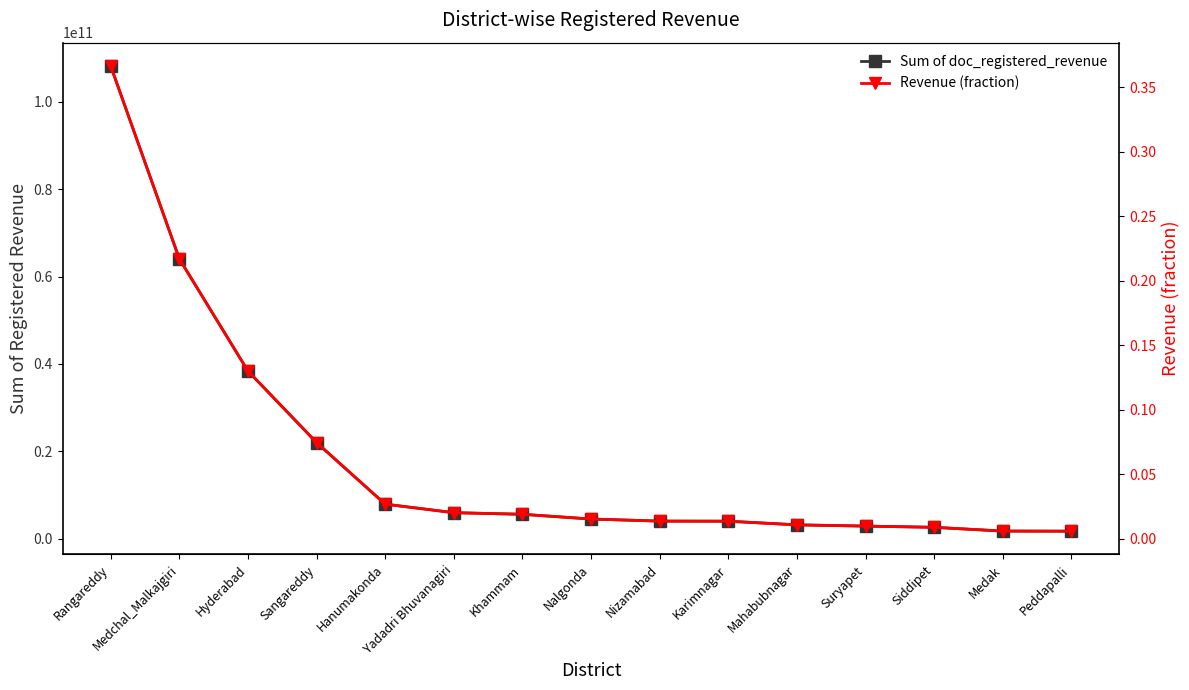

Which category has the highest value in the Revenue (fraction) series?

Rangareddy